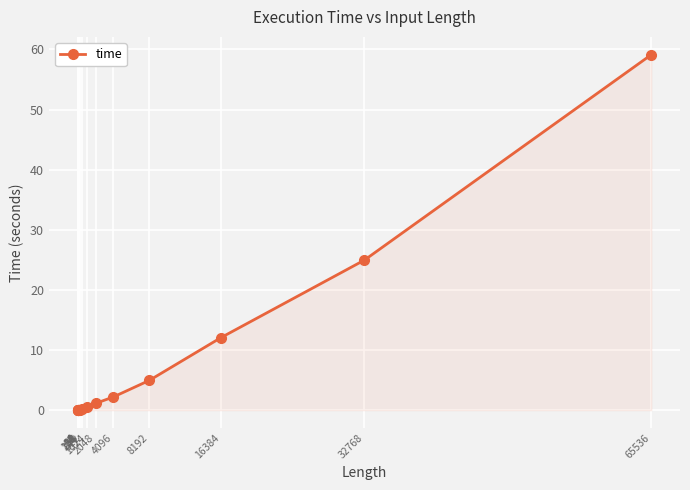

What is the average value?

7.0